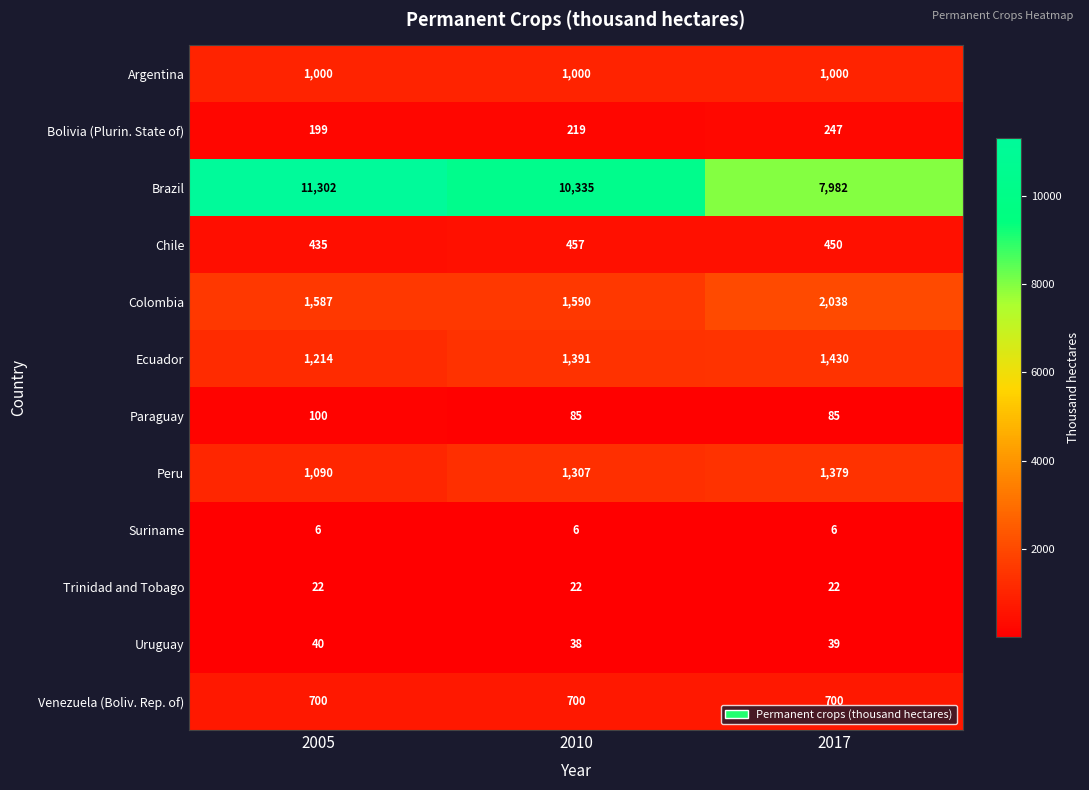

What is the greatest value displayed?

11302